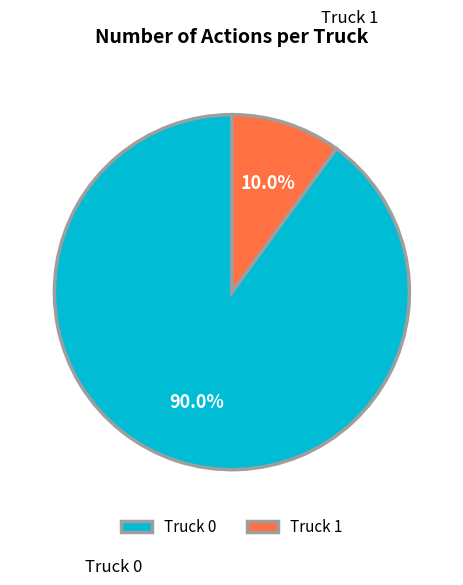

To the nearest percent, what is the difference between the Truck 1 and Truck 0 slice percentages?

80%